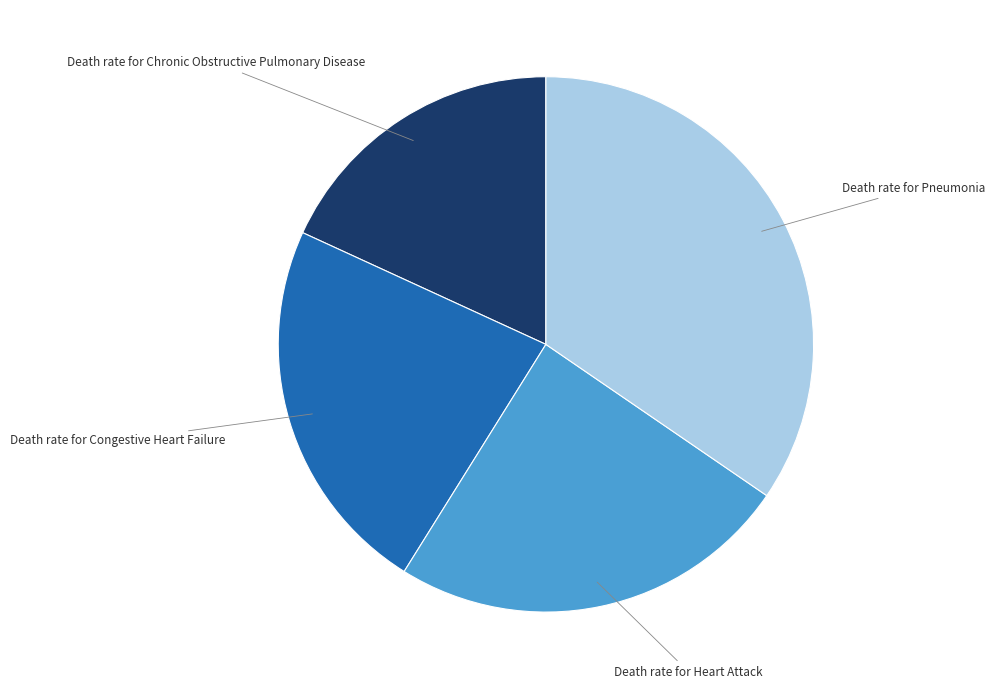

How many segments does this pie chart have?

4